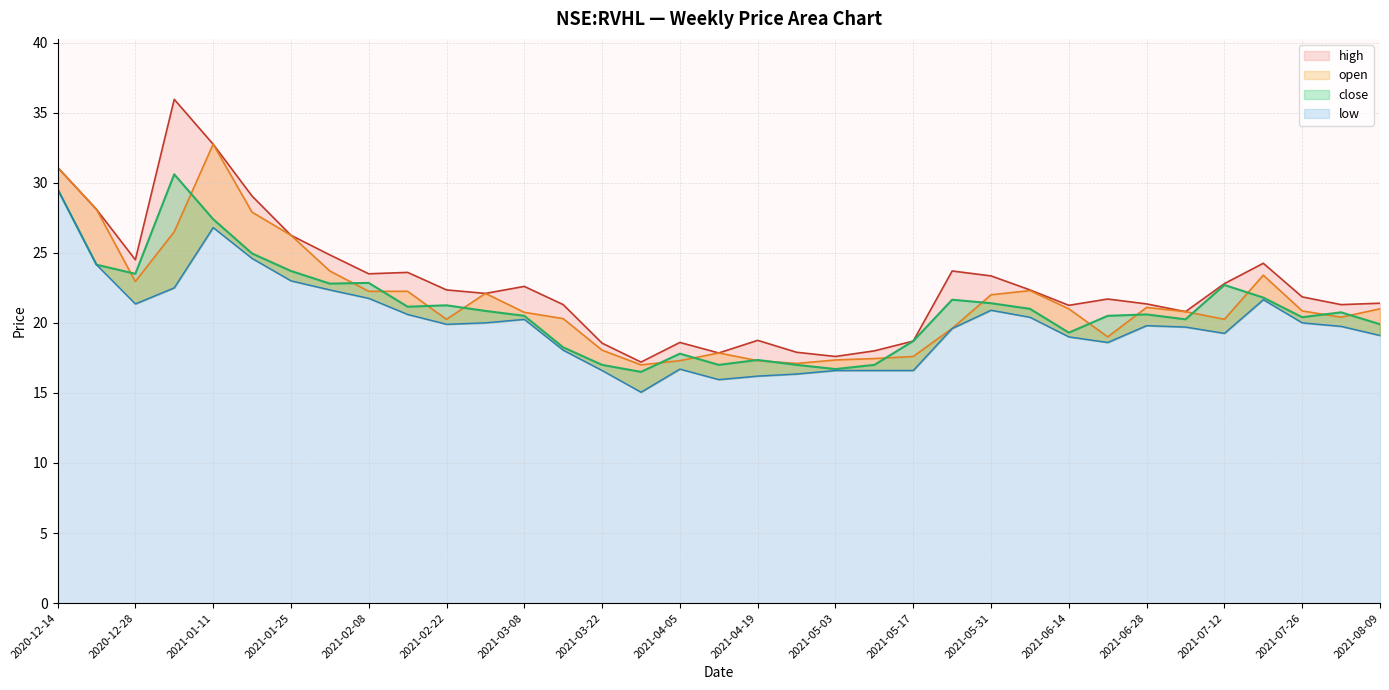

Where is the first local minimum for open?

2020-12-28